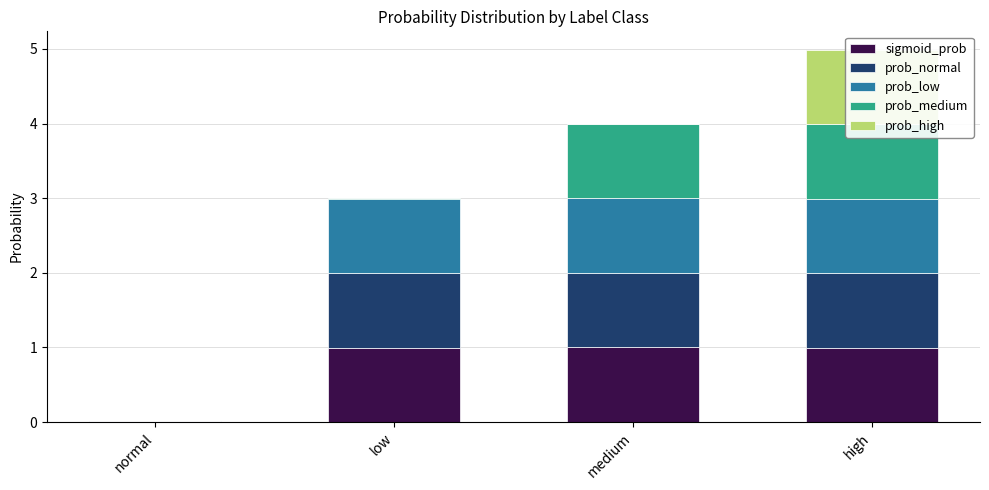

At medium, list the series in order from largest to smallest.

sigmoid_prob, prob_medium, prob_low, prob_normal, prob_high